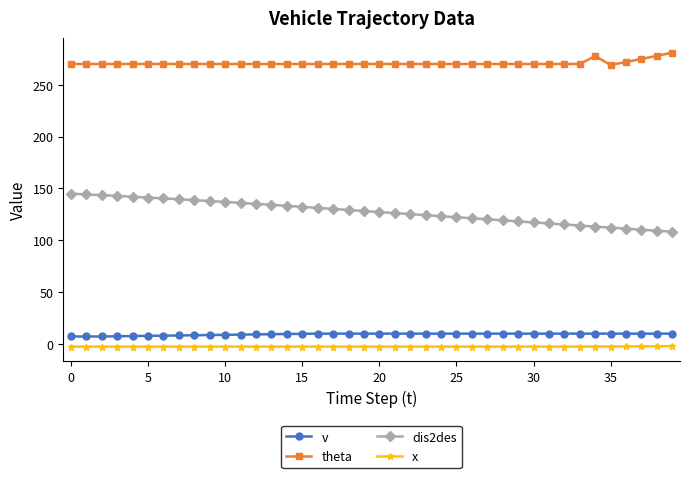

What is the value of the x point at the 38th from the left?

-2.3